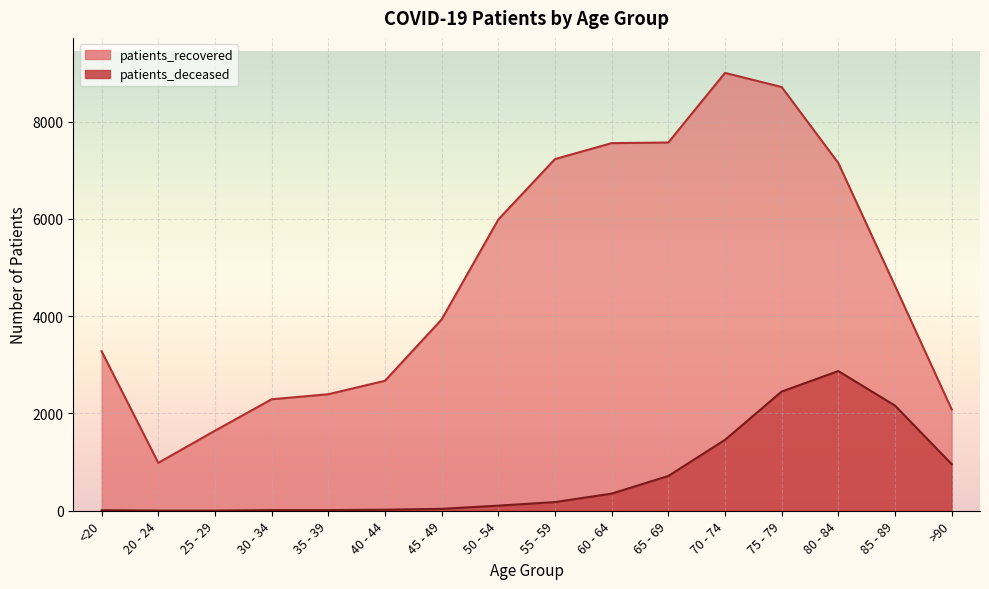

The patients_deceased series shows 1825 at 80 - 84. True or false?

False